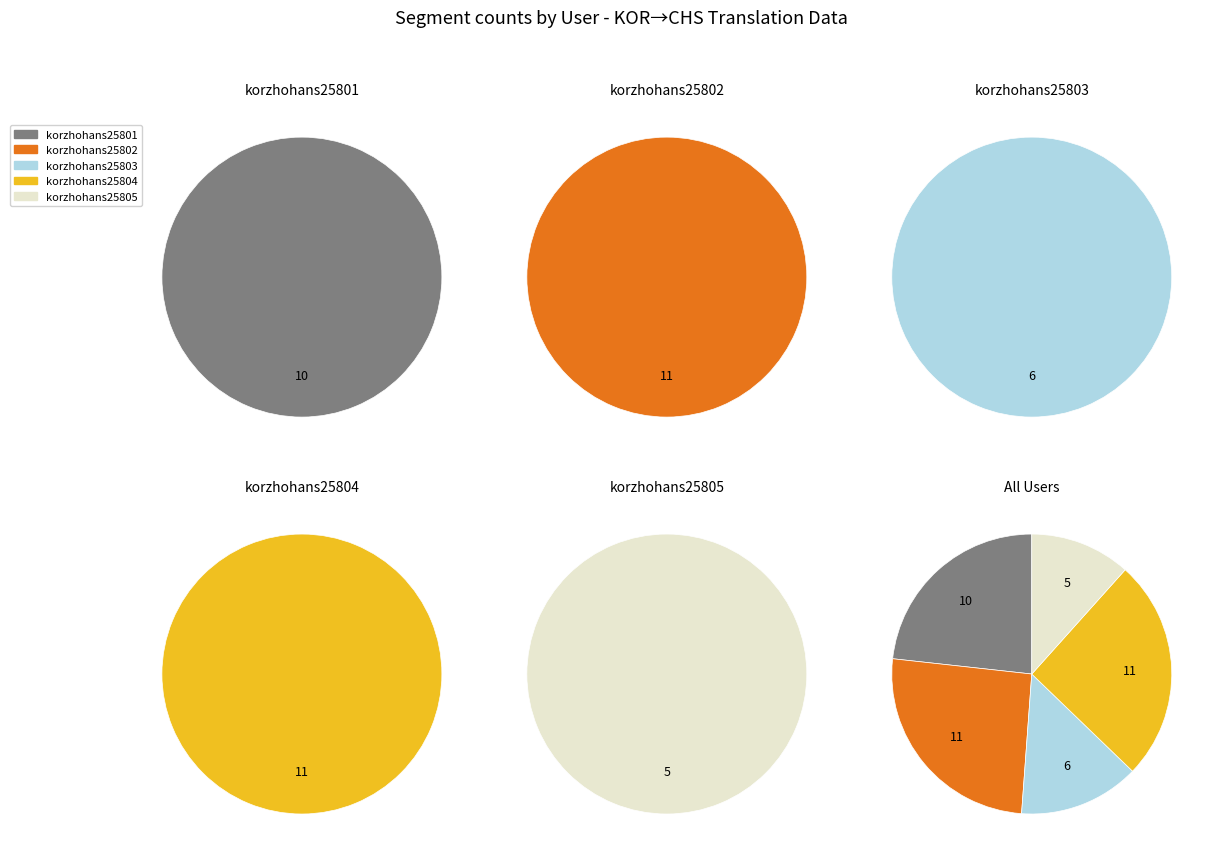

The counts slice represents 35% of the pie. True or false?

False